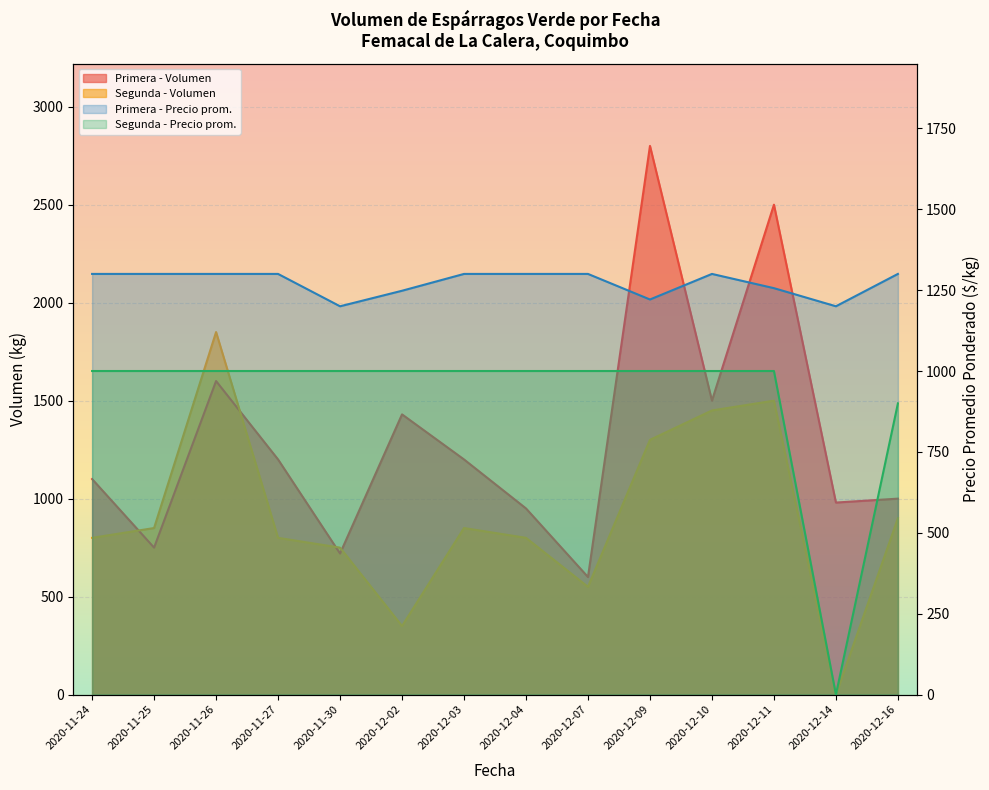

What is the maximum value for Primera - Volumen?

2800